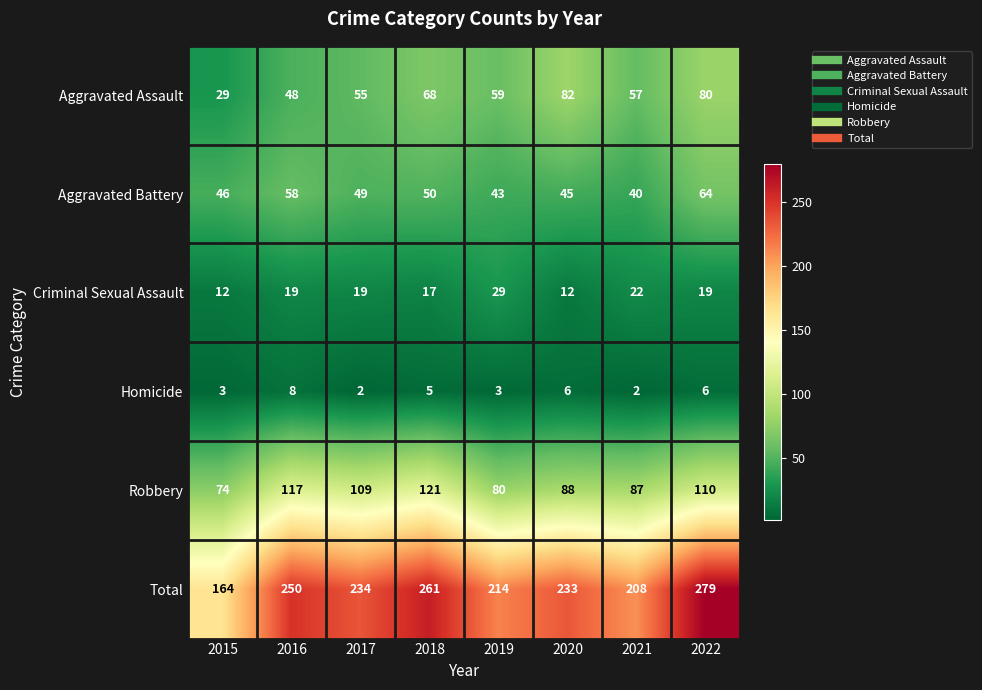

What is the sum of the Criminal Sexual Assault values at 2015 and 2022?

31